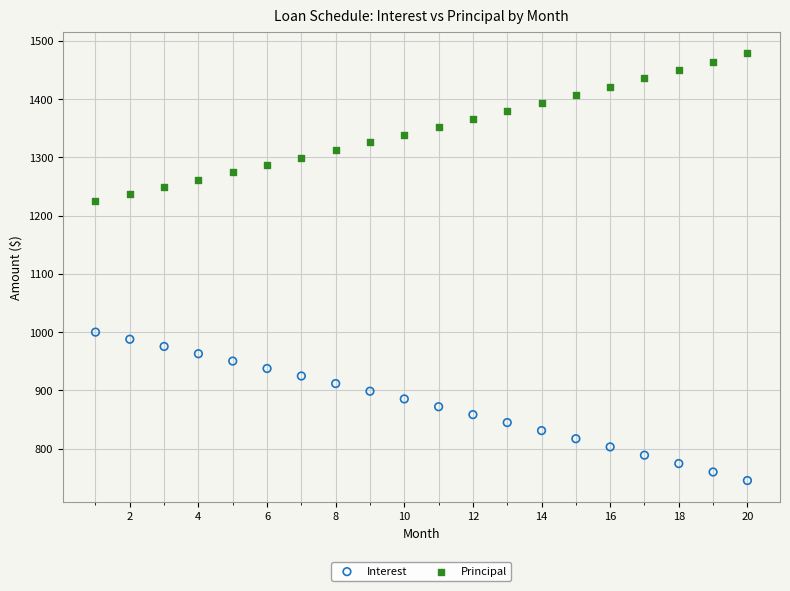

What is the X range (max minus min) for the scatter plot?

19.0